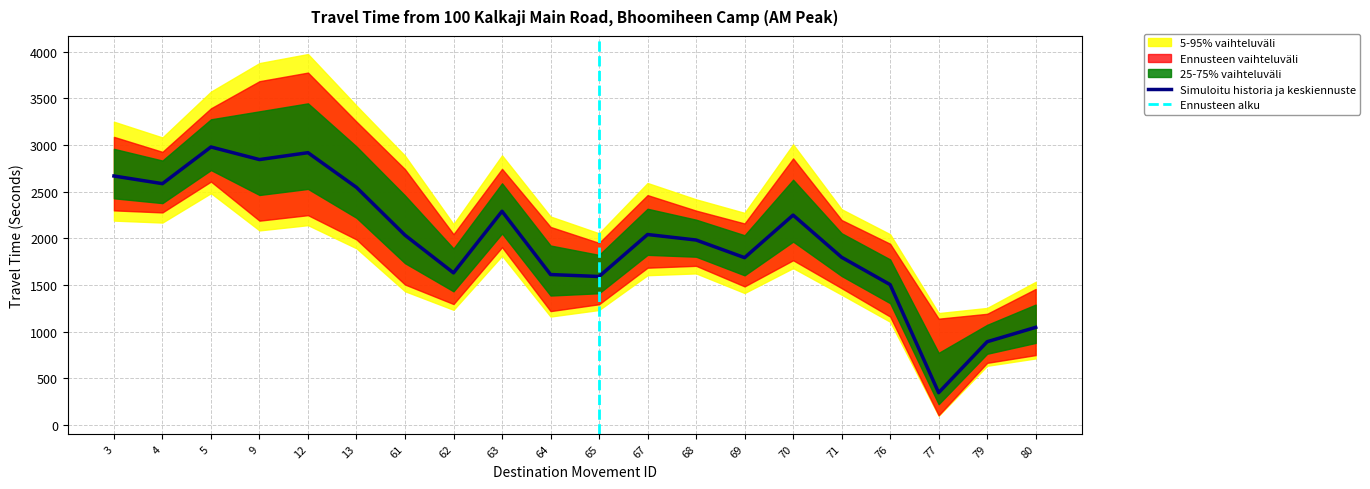

What is the maximum value for Range - Lower Bound Travel Time (Seconds)?

2485